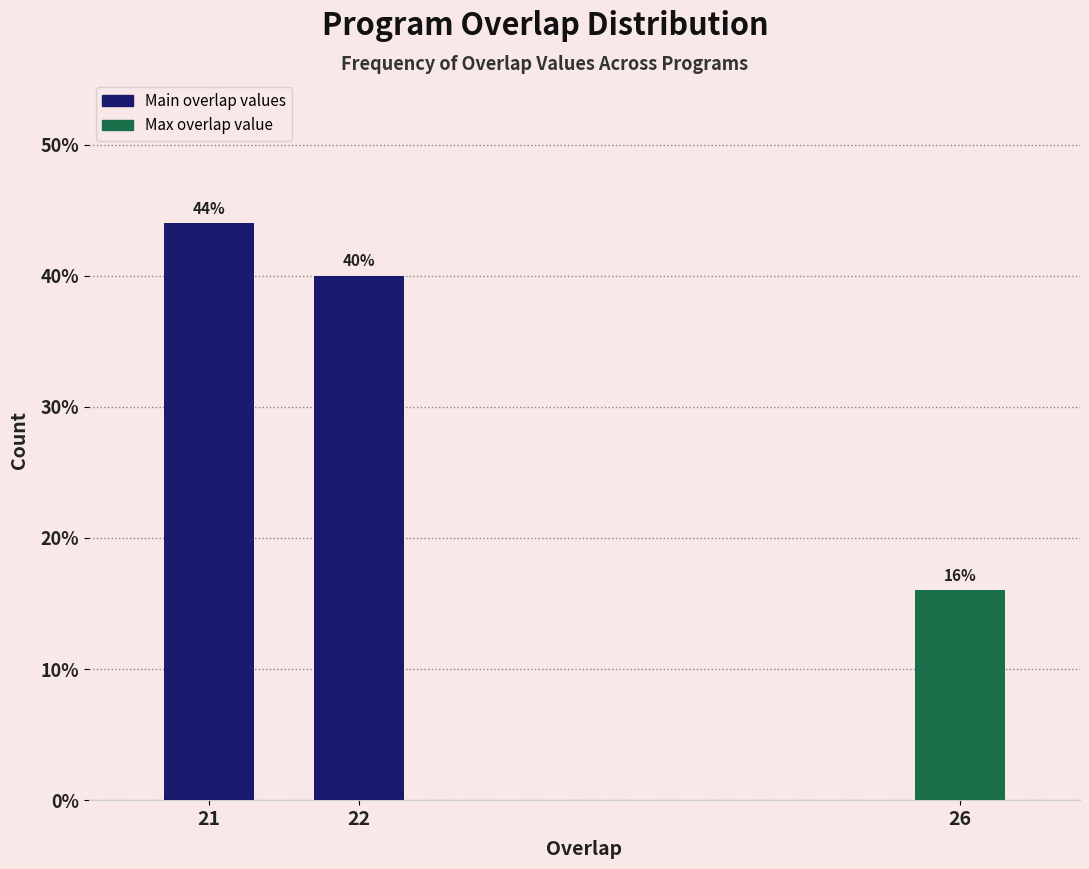

Reading right to left, what are all the values shown in this chart?

16	40	44